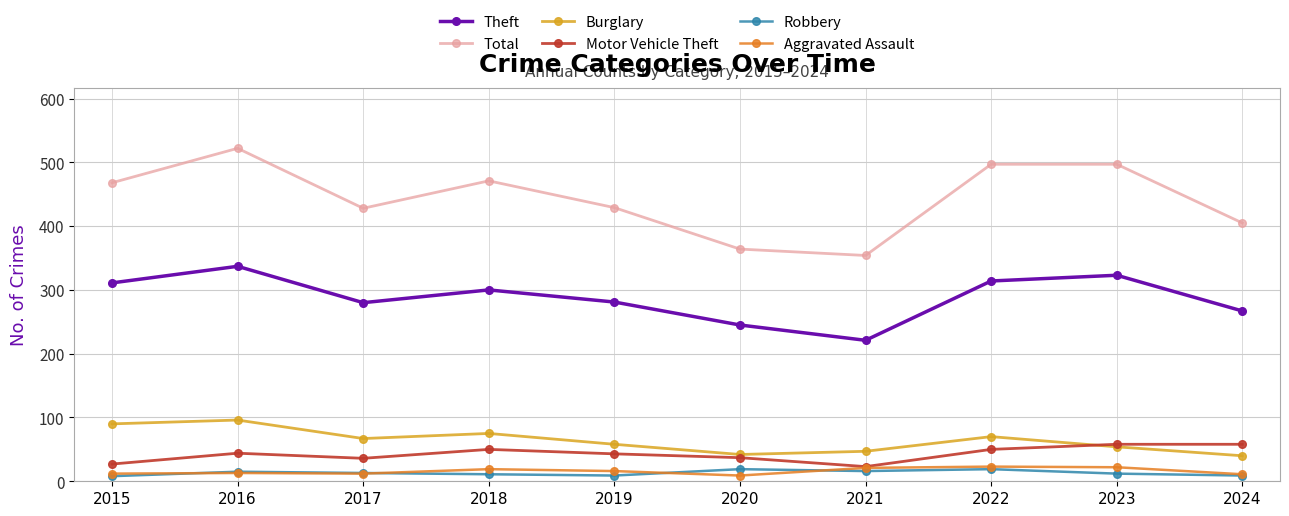

Is it true that Robbery equals 19 at 2020?

True